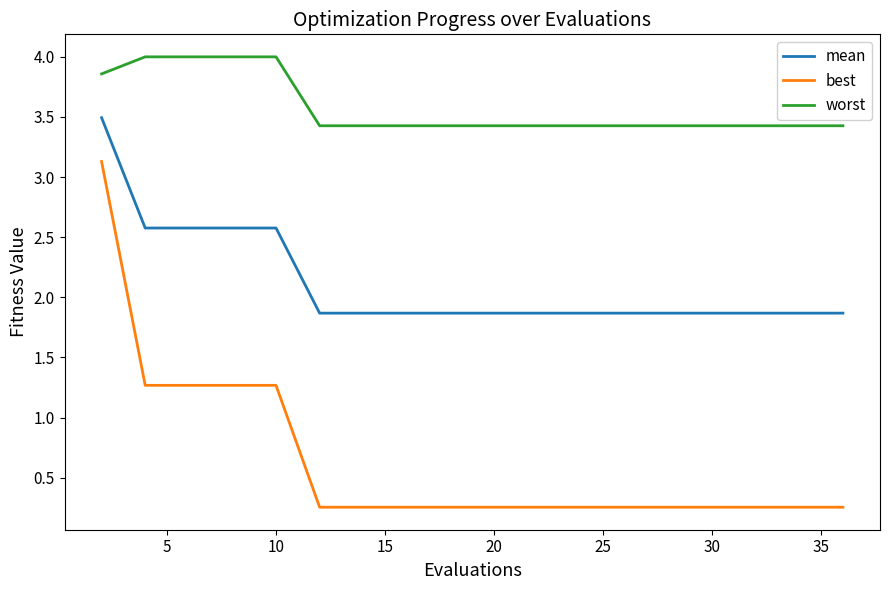

What is the sum of all worst values?

71.3